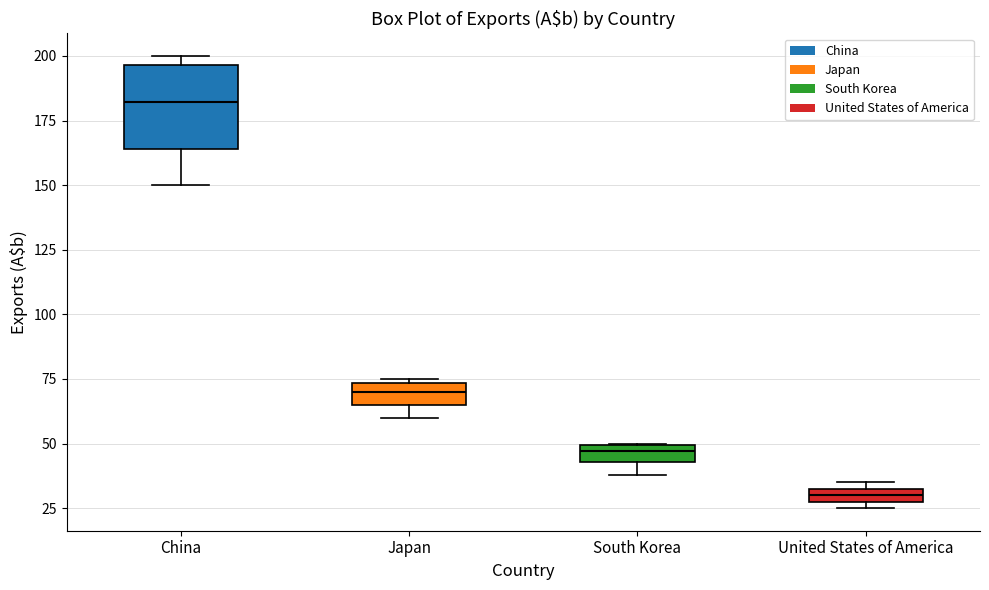

Which box has the highest median line?

China